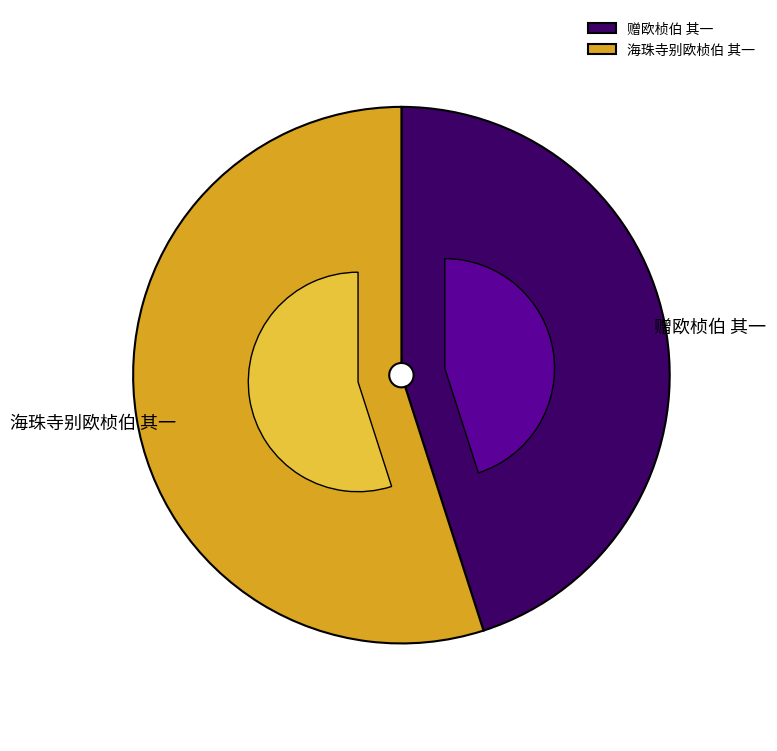

Count the number of slices in the pie.

2